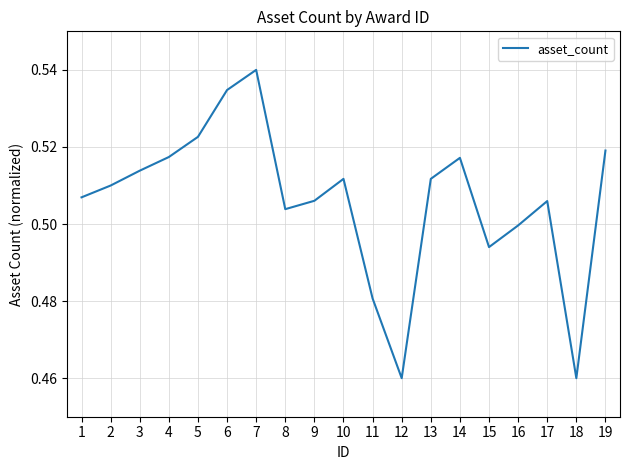

What is the difference between the second highest and second lowest values?

0.1